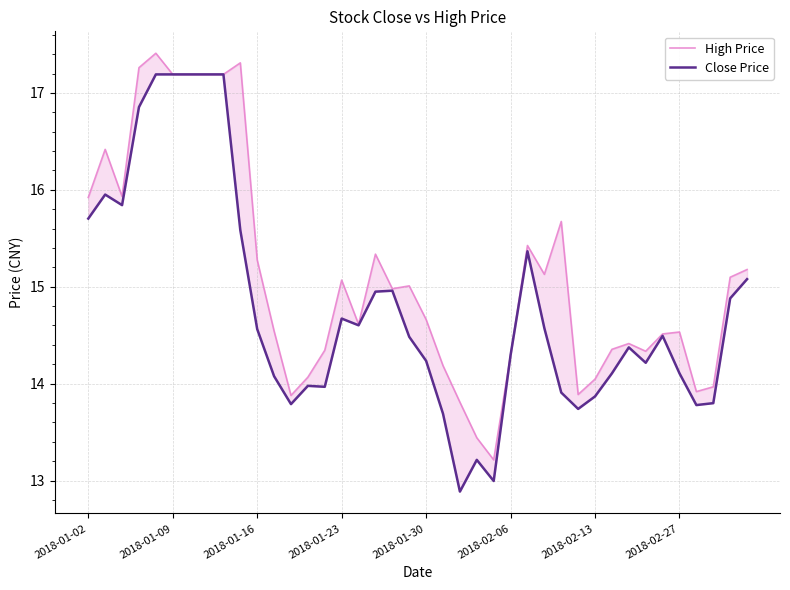

At how many categories does at least one series exceed 15?

19